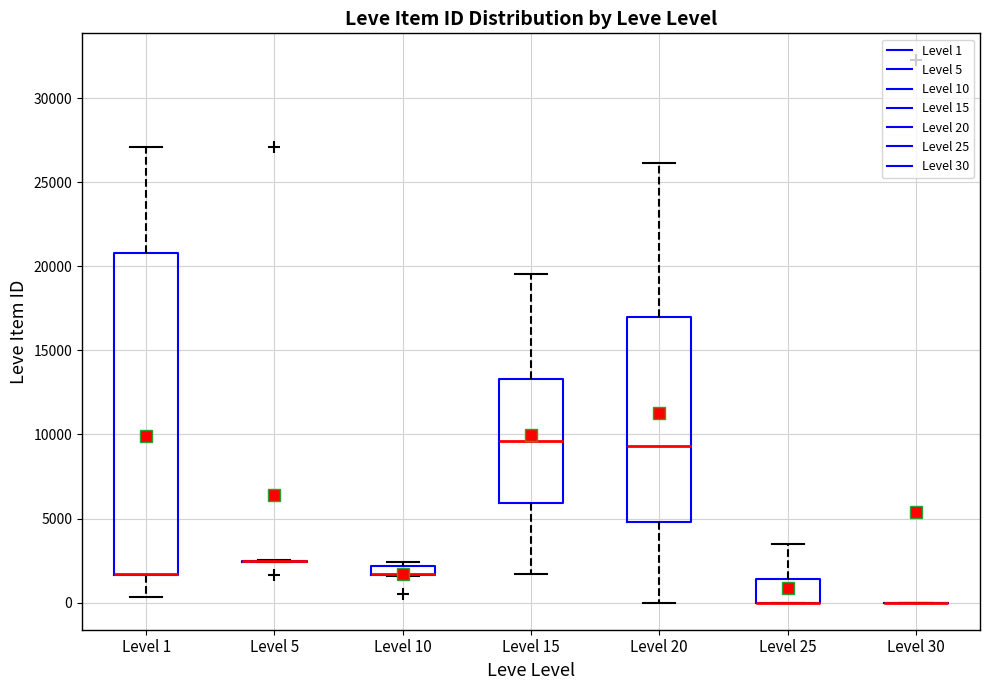

Where is the upper edge of the box for Level 10 on the y-axis? The values are not printed on the chart, so give them approximately, as read against the axis.

2000